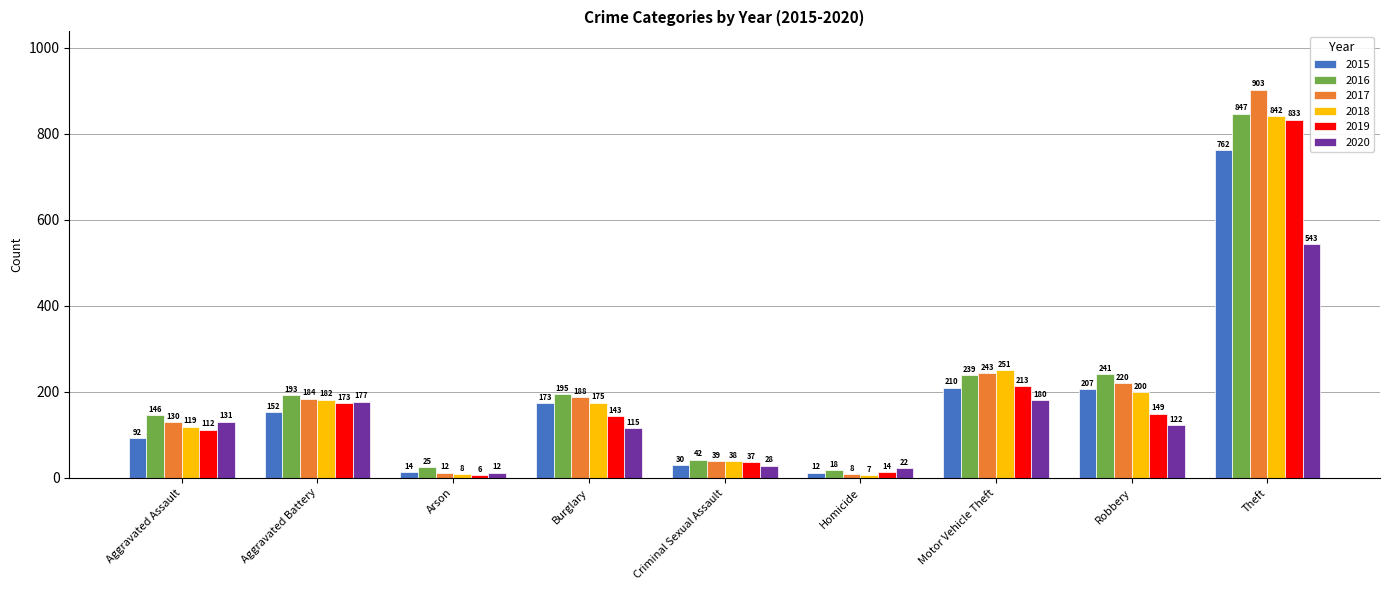

What is the difference between the 2015 values at Arson and Homicide?

2